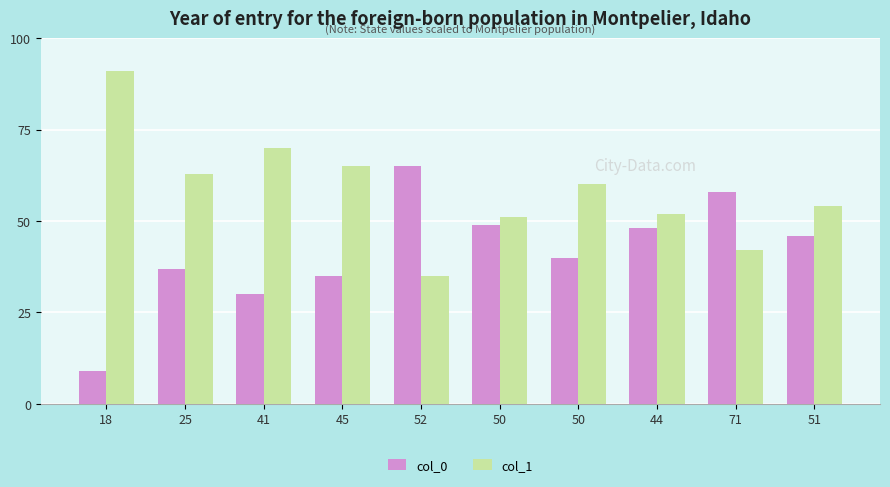

Which series has the widest spread of values?

col_0